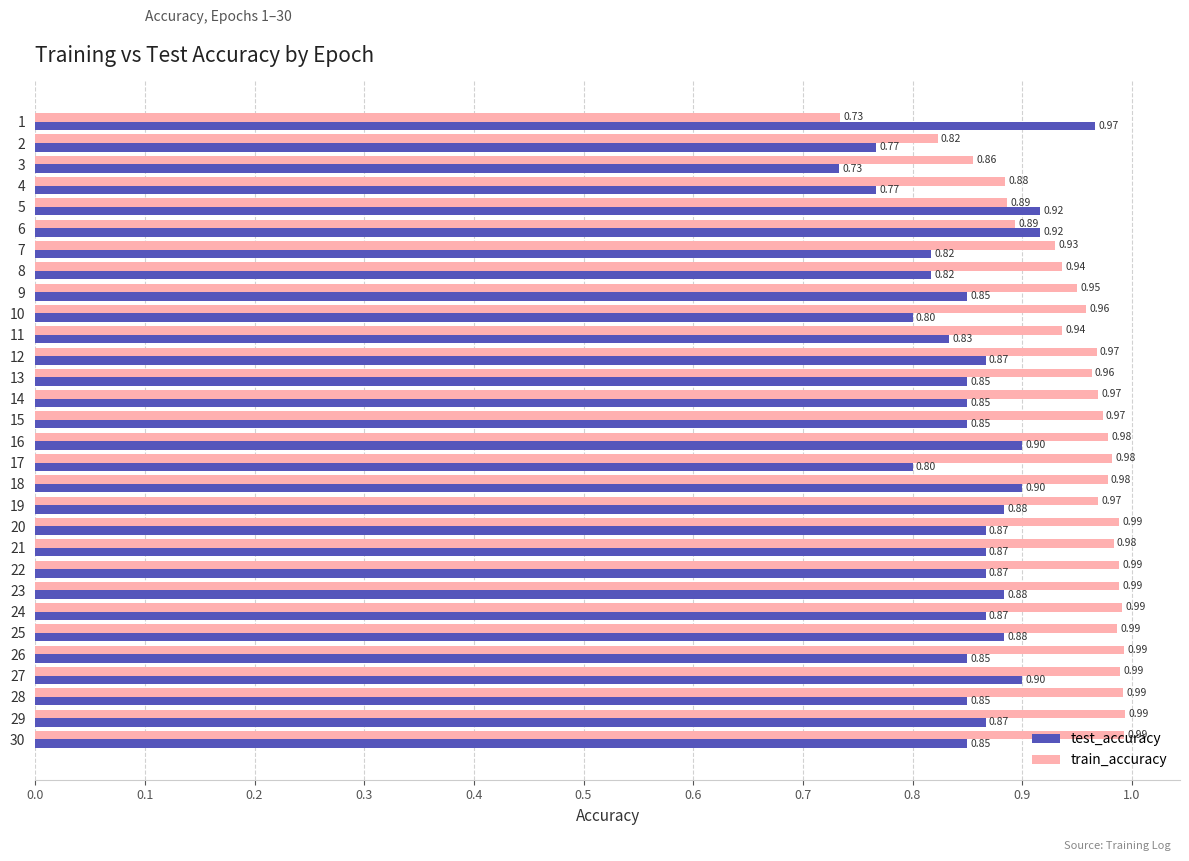

List the series in order of their overall mean, lowest first.

test_accuracy, train_accuracy